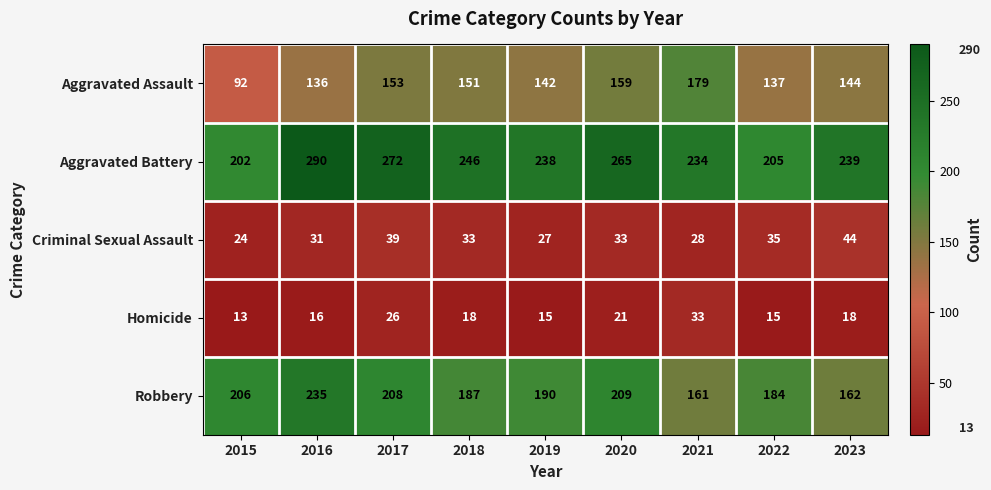

At which category is the sum across all series the highest?

2016